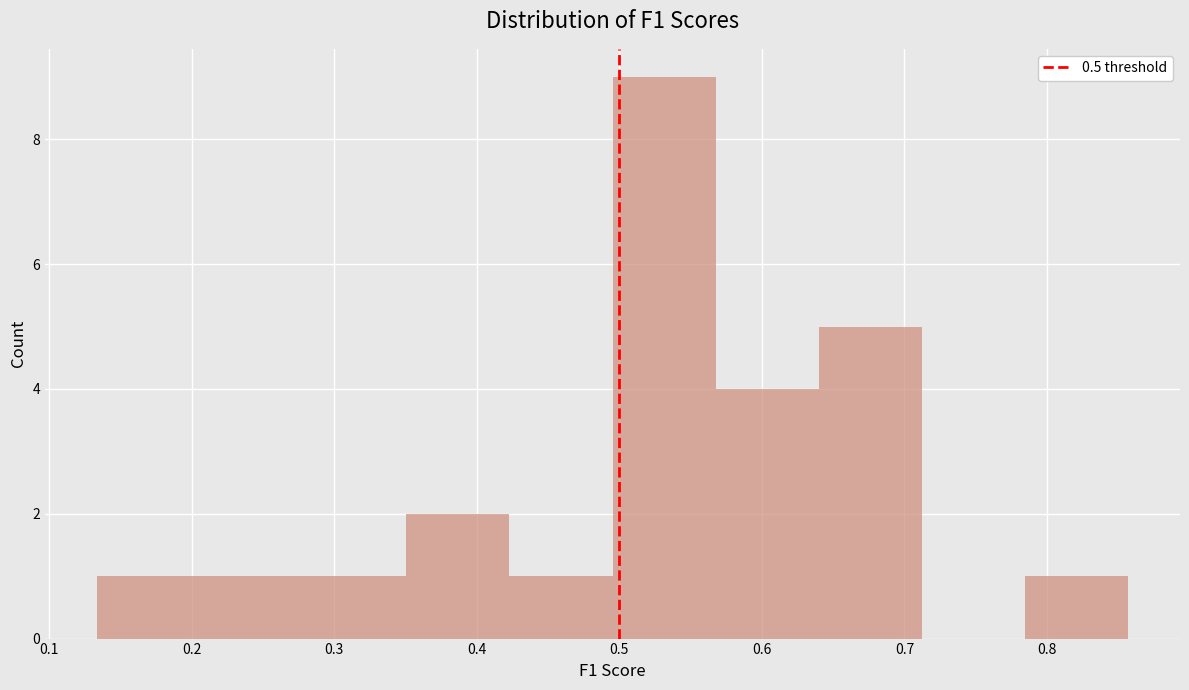

Reading left to right, transcribe this chart: for each bar, give the range it covers on the x-axis and its height. Neither the bar edges nor the heights are printed on the chart, so give them approximately, as read against the axes.

0.13 to 0.21: 1
0.21 to 0.28: 1
0.28 to 0.35: 1
0.35 to 0.42: 2
0.42 to 0.50: 1
0.50 to 0.57: 9
0.57 to 0.64: 4
0.64 to 0.71: 5
0.71 to 0.78: 0
0.78 to 0.86: 1